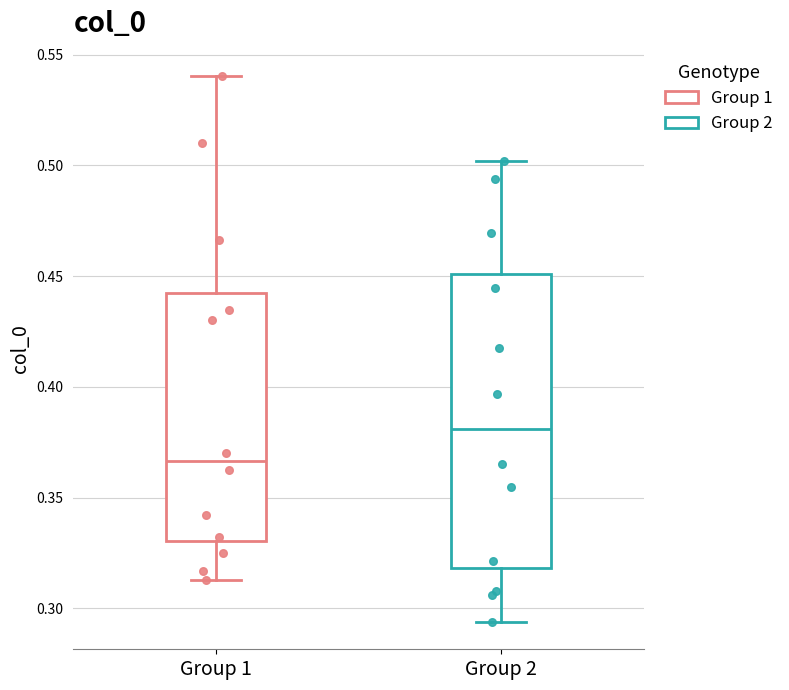

Which box has the highest median line?

Group 2